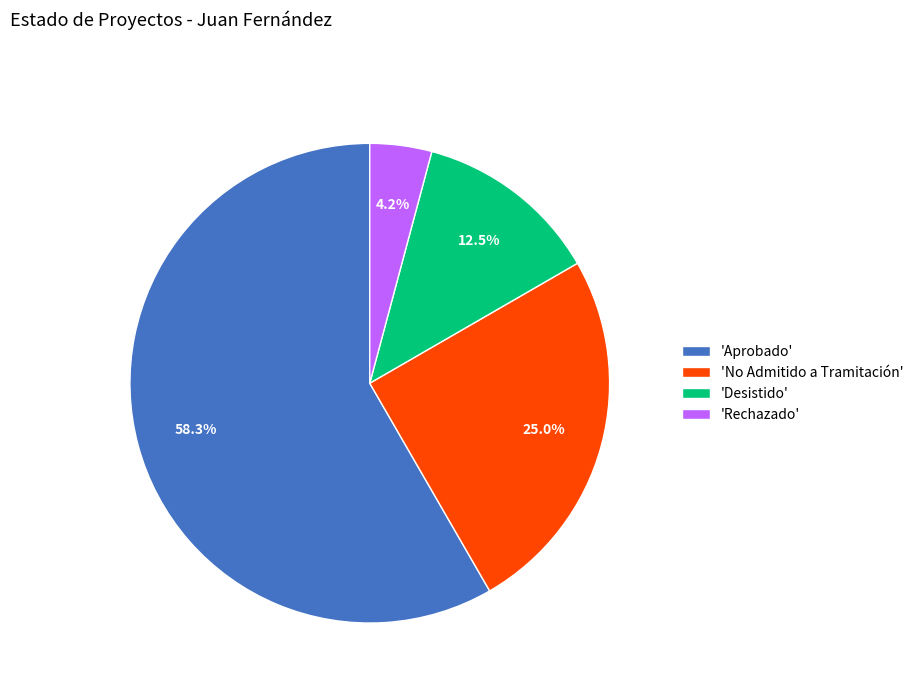

What portion of the pie excludes 'Rechazado'?

95.8%